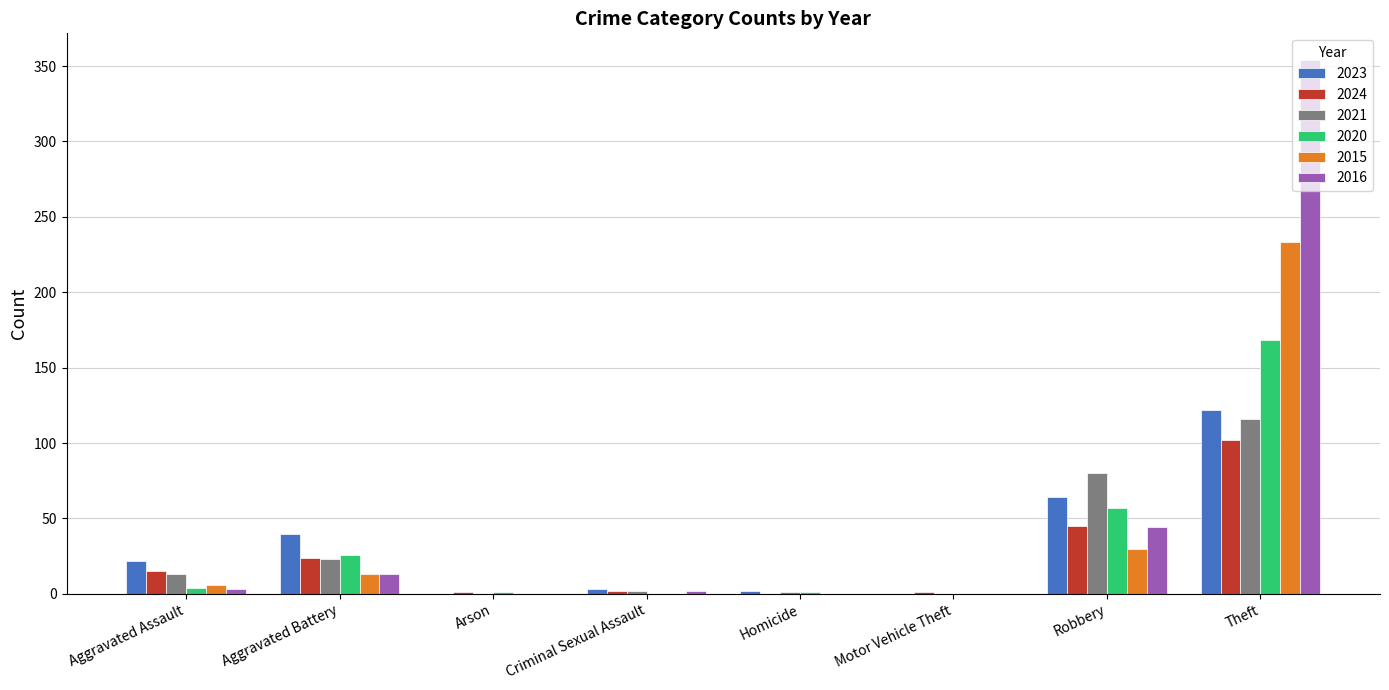

How many groups of bars are there?

8